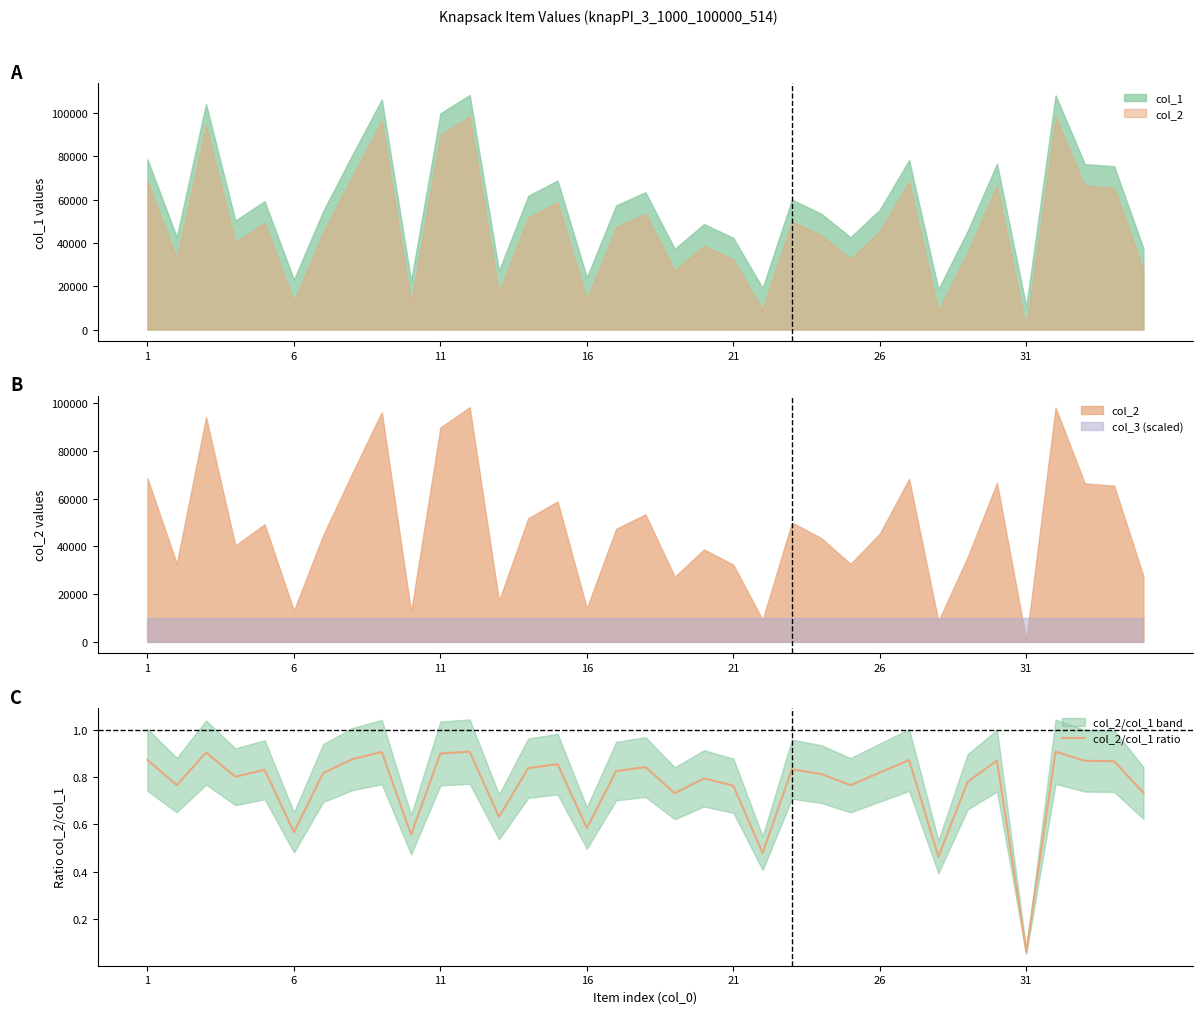

The col_2/col_1 ratio series shows 0.9 at 11. True or false?

True